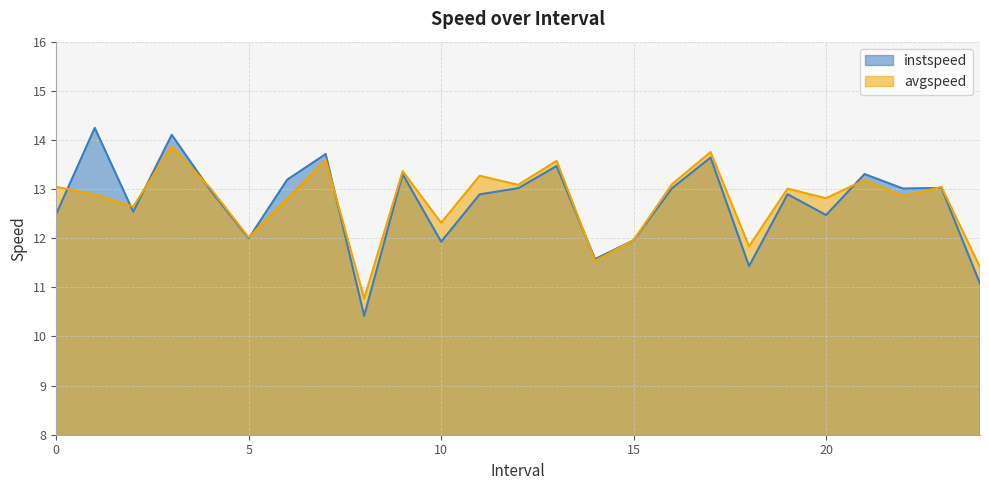

After their last crossing, which series has the higher values: avgspeed or instspeed?

avgspeed